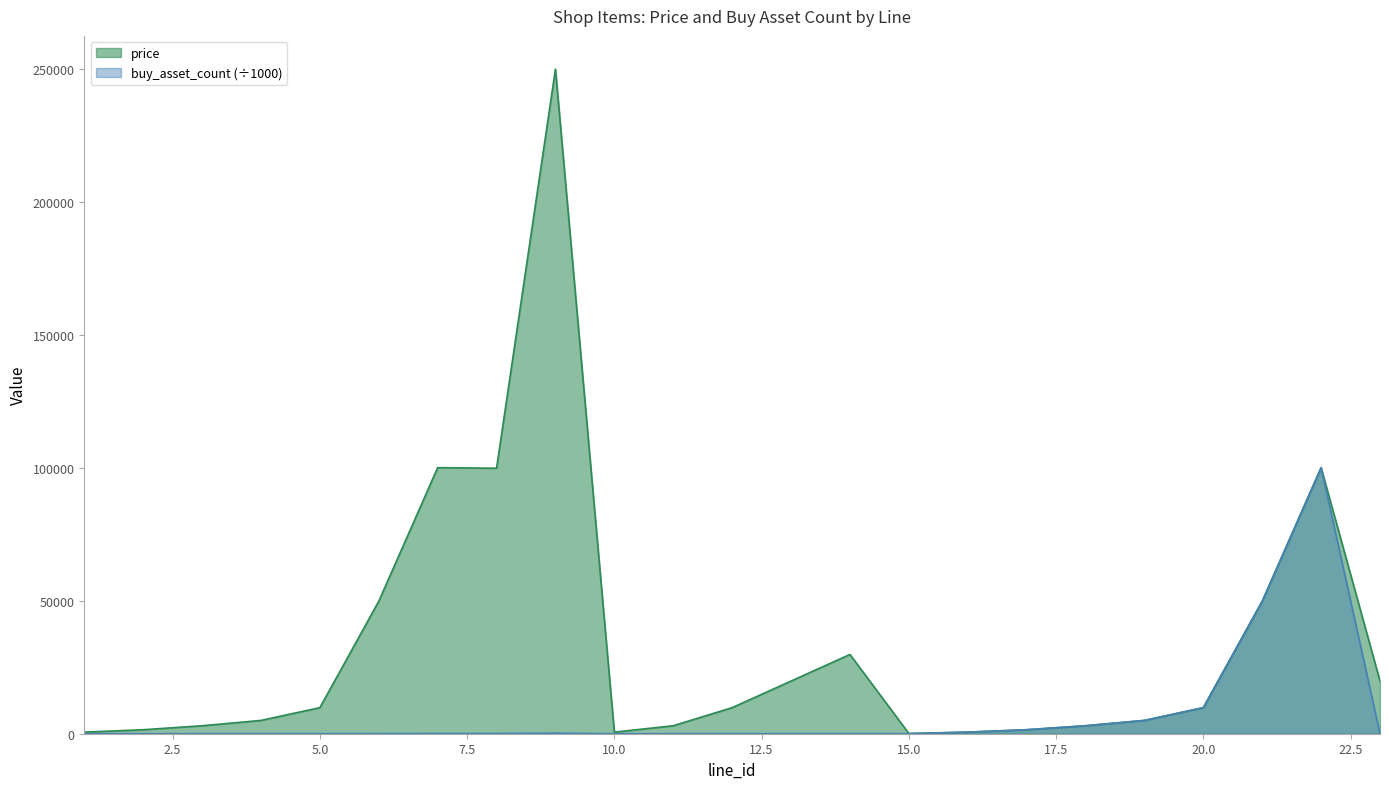

Which has a higher value, 21 or 13?

21